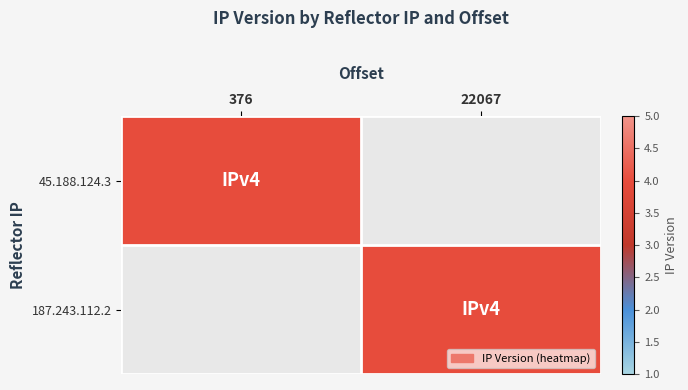

How many series are shown in this chart?

2